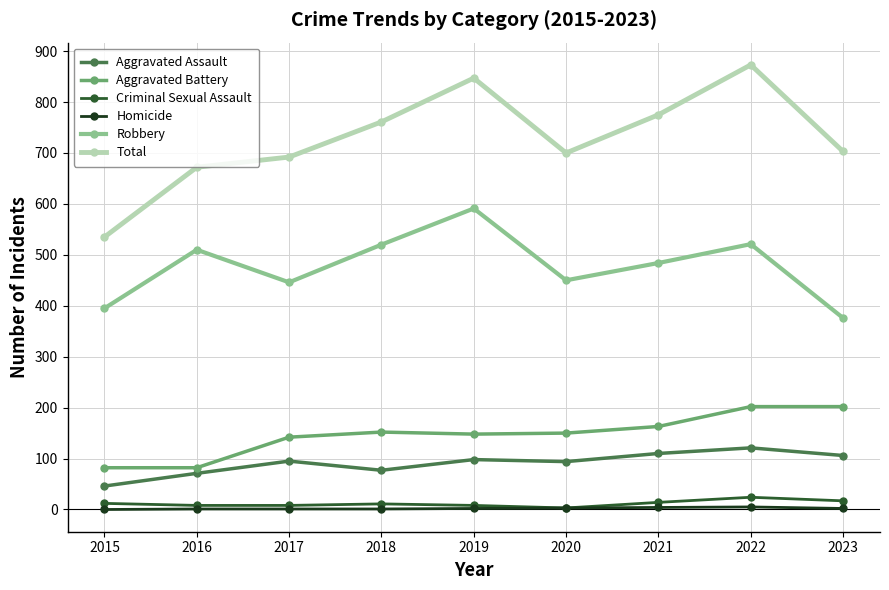

True or false: Homicide and Total intersect in this chart.

False